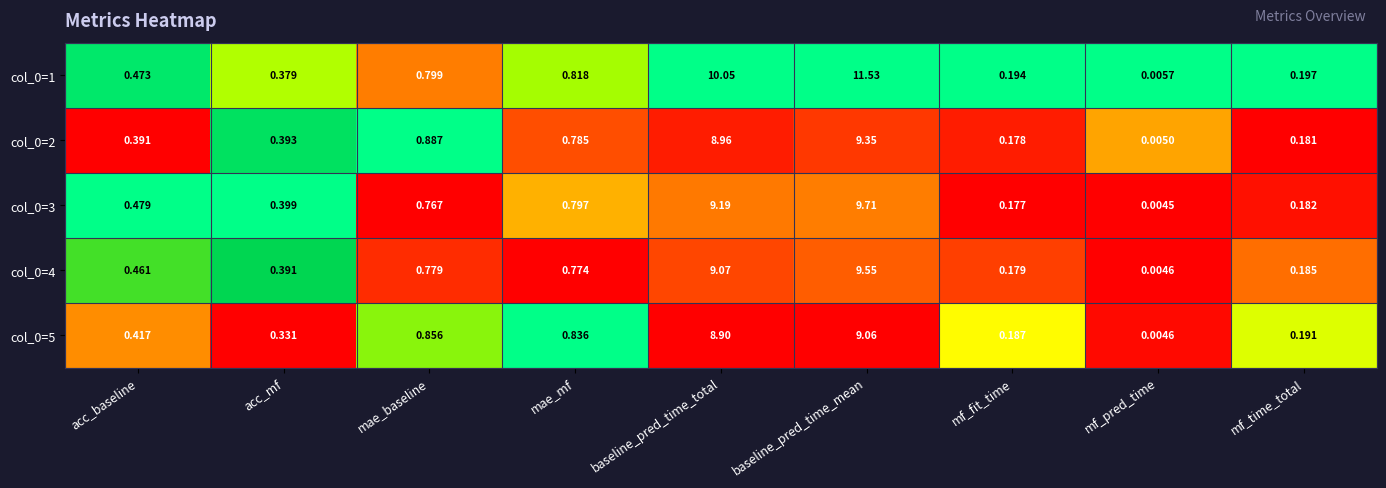

How many distinct data groups are displayed?

5